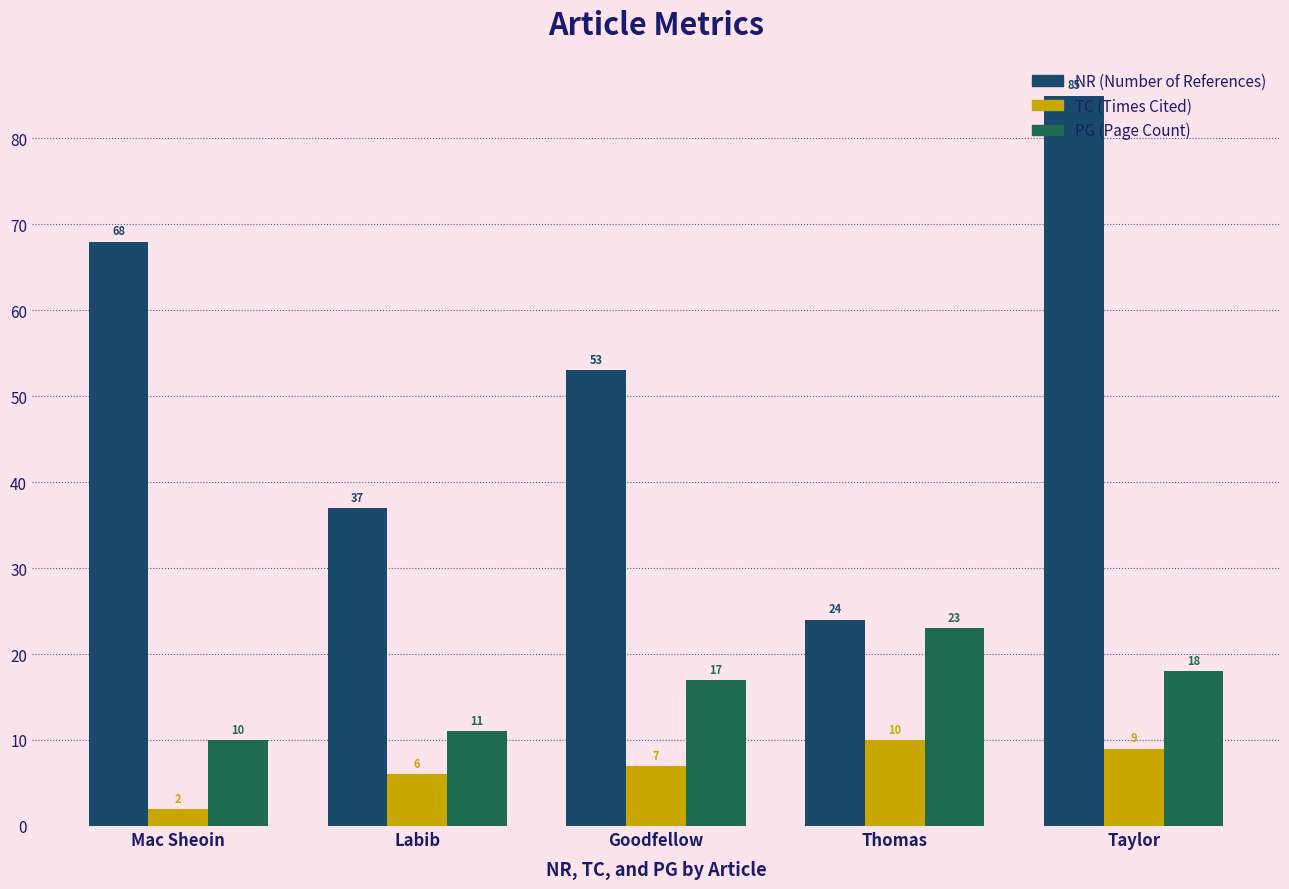

How many bars are there in each group?

3